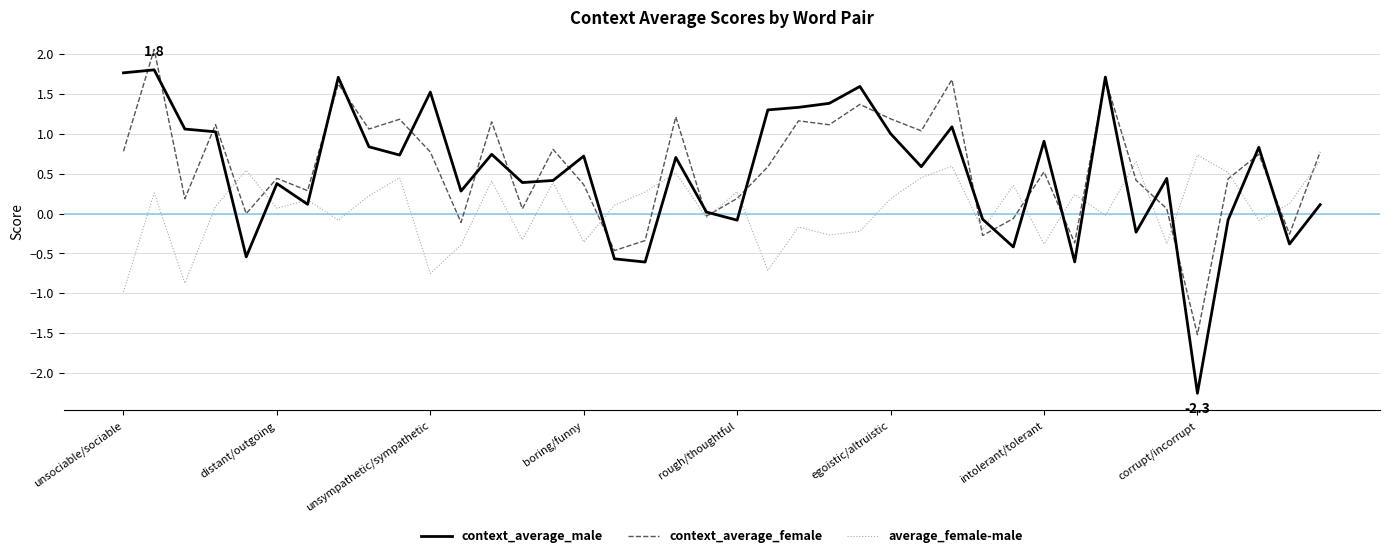

Rank the series by their maximum value, from lowest to highest.

average_female-male, context_average_male, context_average_female